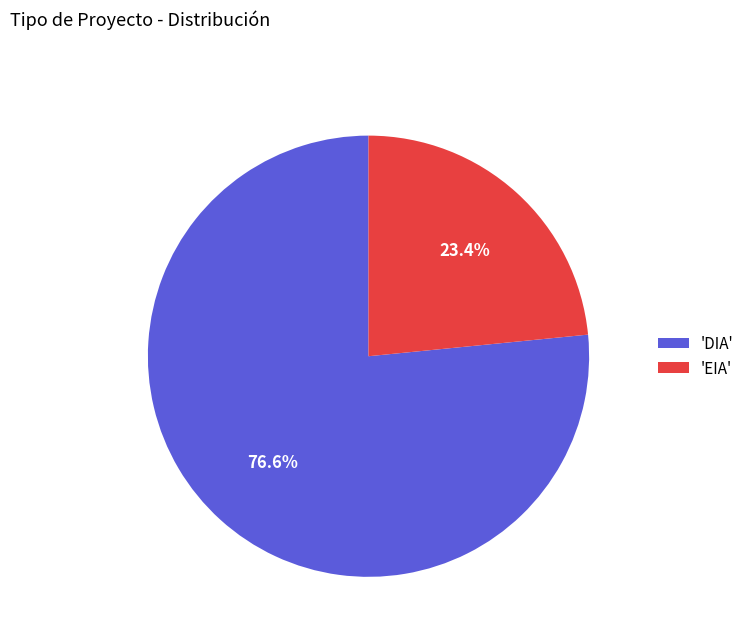

Rank the categories by value from lowest to highest.

'EIA', 'DIA'